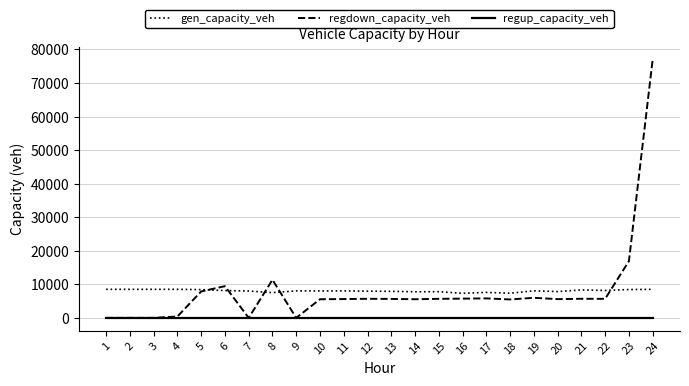

Does the chart display data point markers on the line(s)?

No